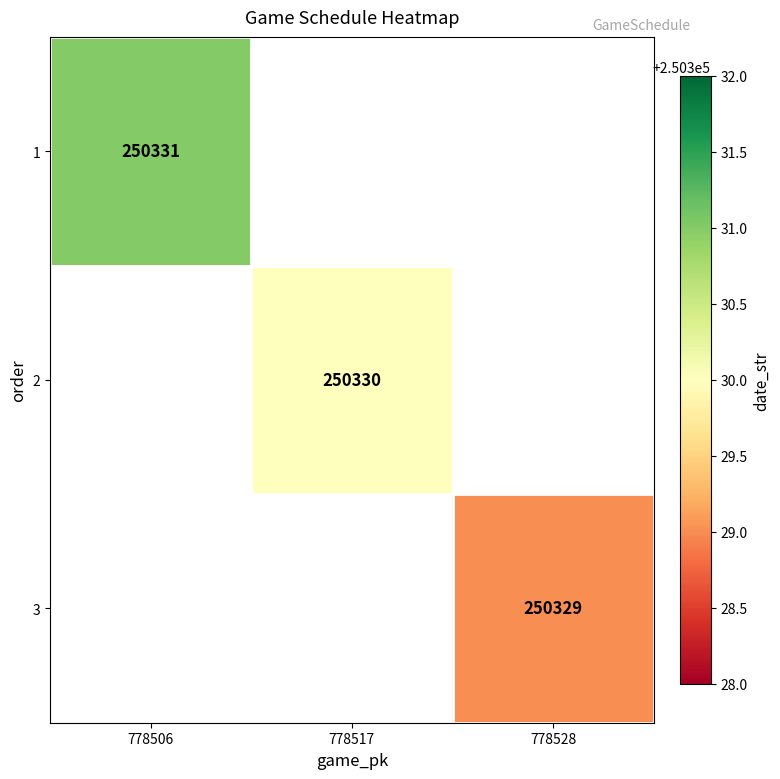

Is the value of 2 at 778517 greater than the value of 1 at 778506?

No